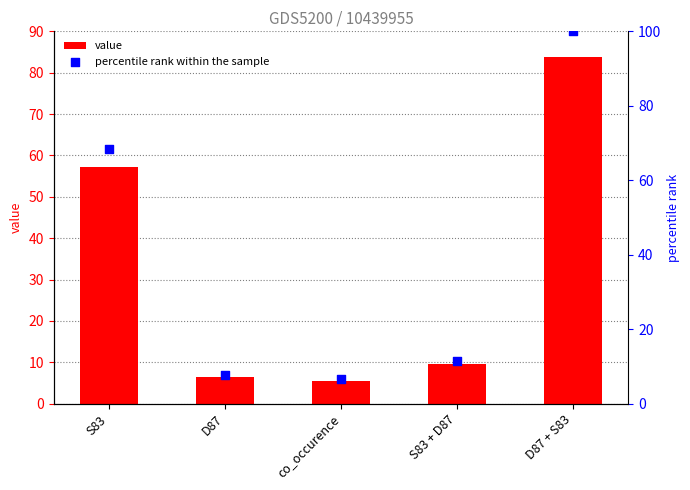

At how many categories does at least one series exceed 57?

2